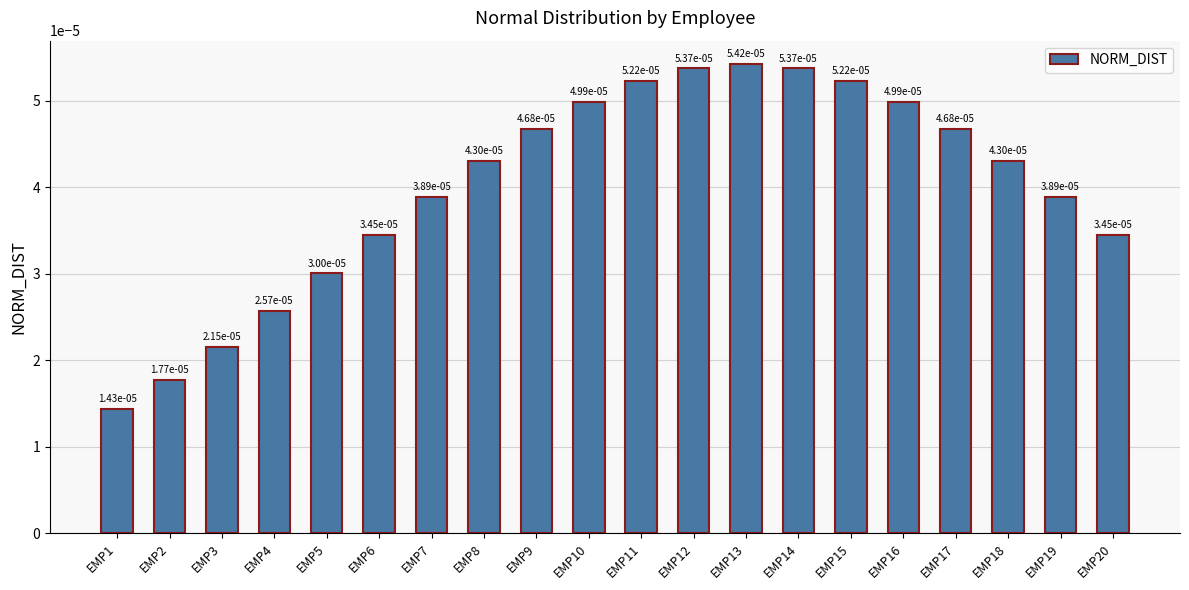

Count the values in the range 0 to 1.

20